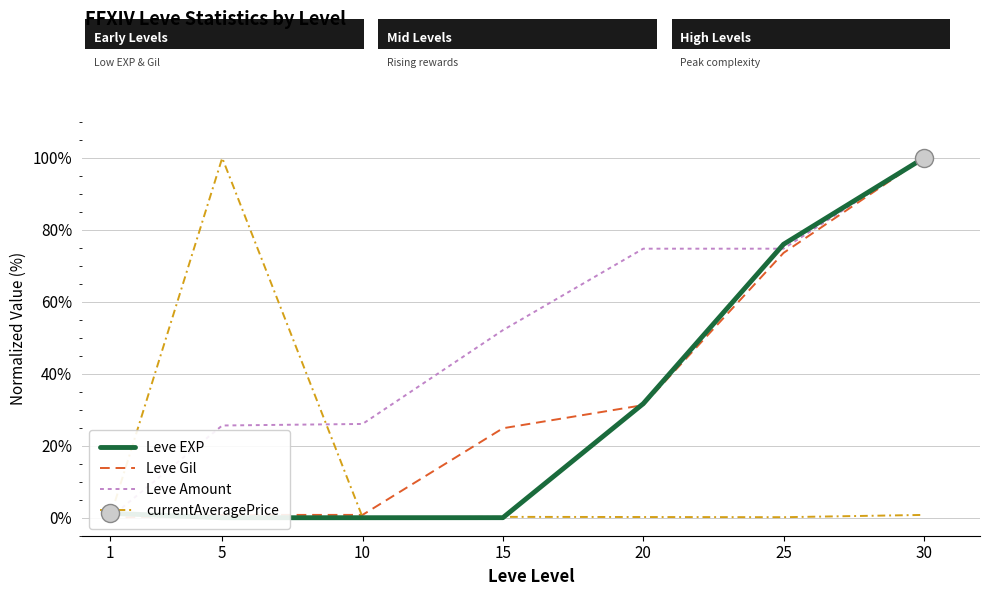

What is the value of the Leve Amount point at the 7th from the left?

100.0